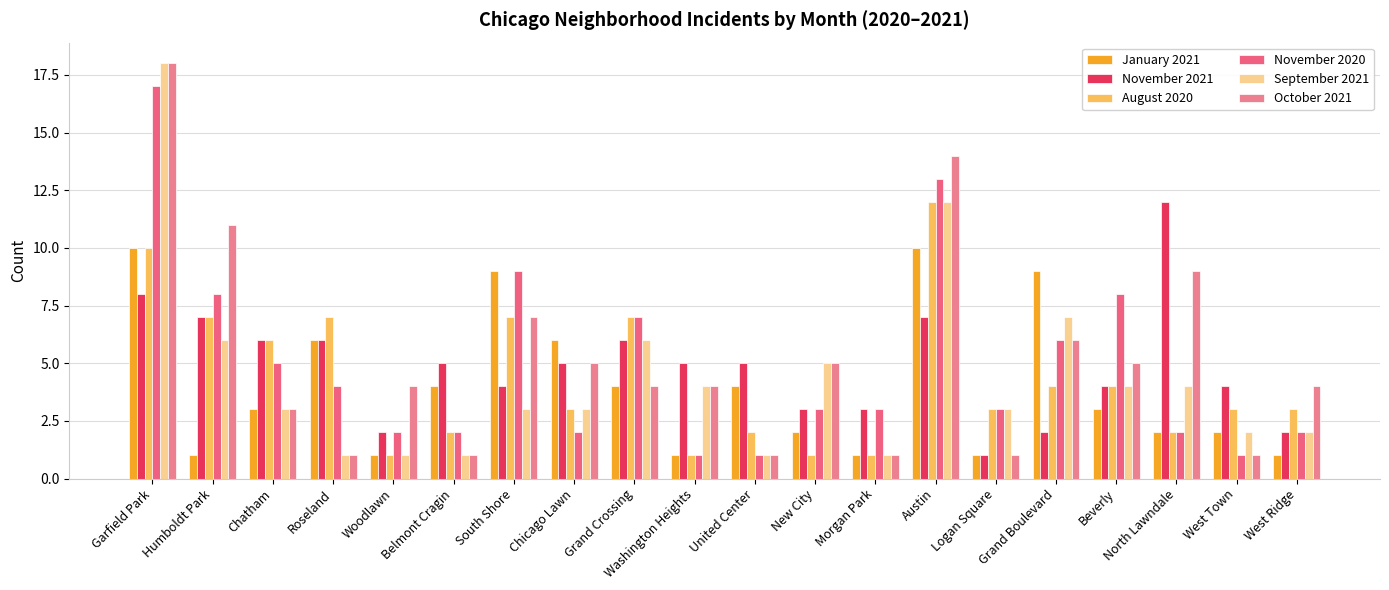

What position from the left is South Shore?

7